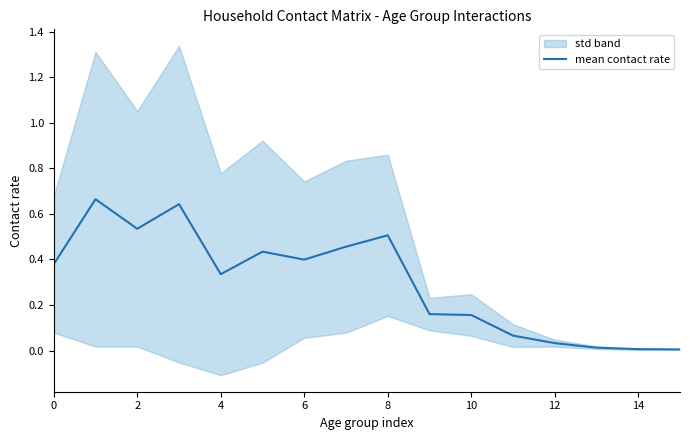

What is the label of the 5th point from the right?

11